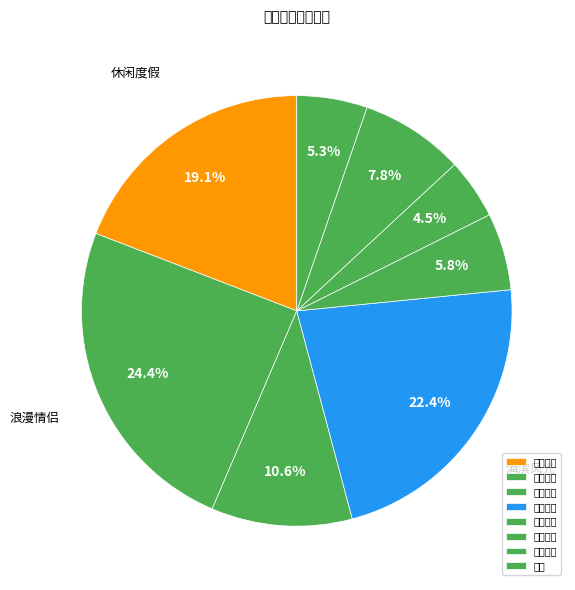

To the nearest percent, what is the average slice percentage?

12%